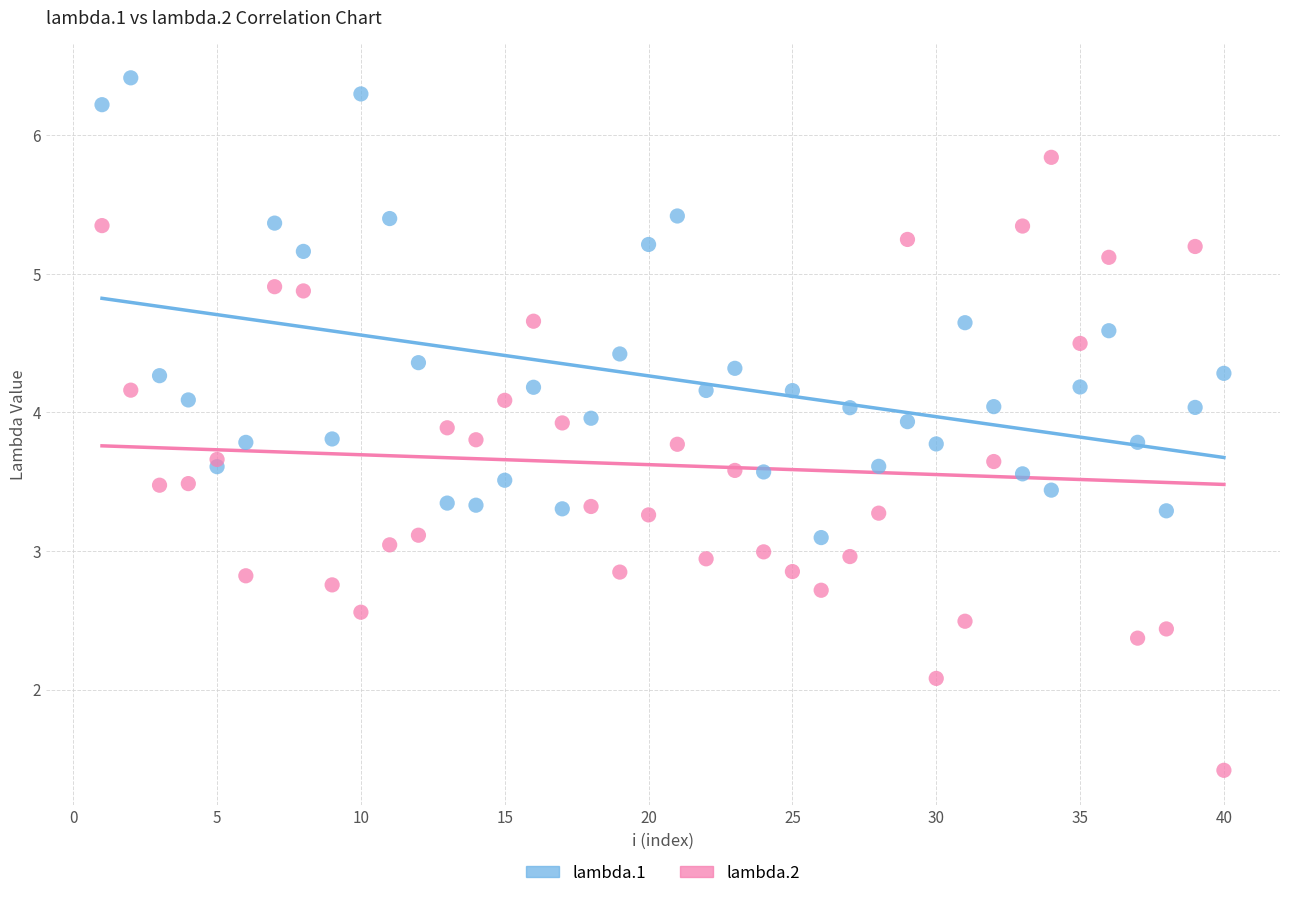

What are all the series names shown in the legend?

lambda.1, lambda.2